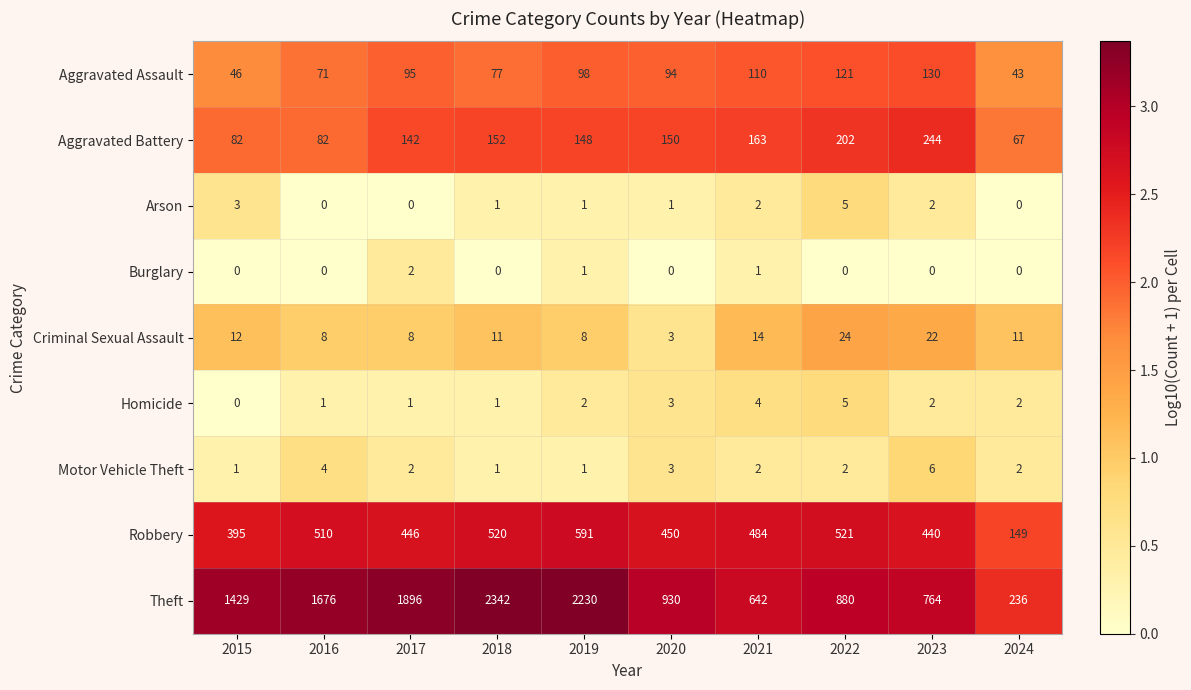

Which series has the widest spread of values?

Theft